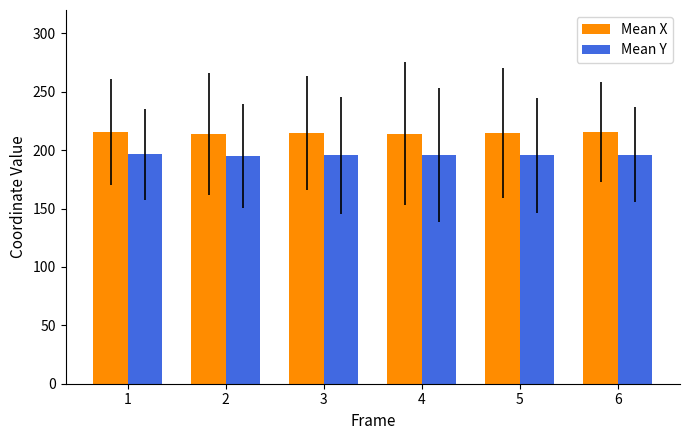

What is the sum of all Mean Y values?

1174.5